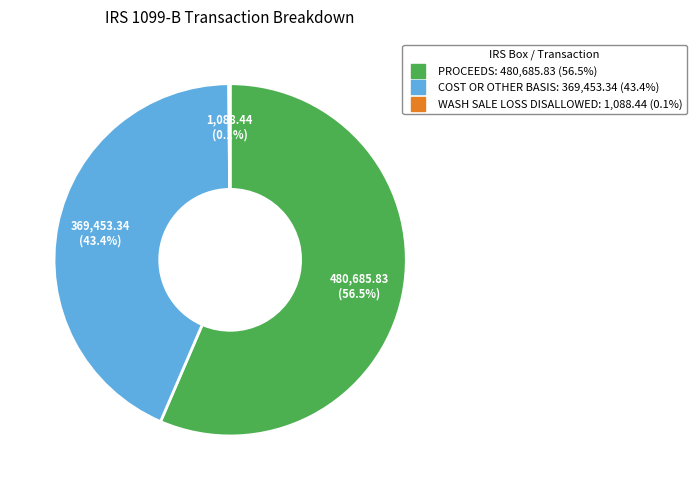

How much of the chart is everything except COST OR OTHER BASIS?

56.6%